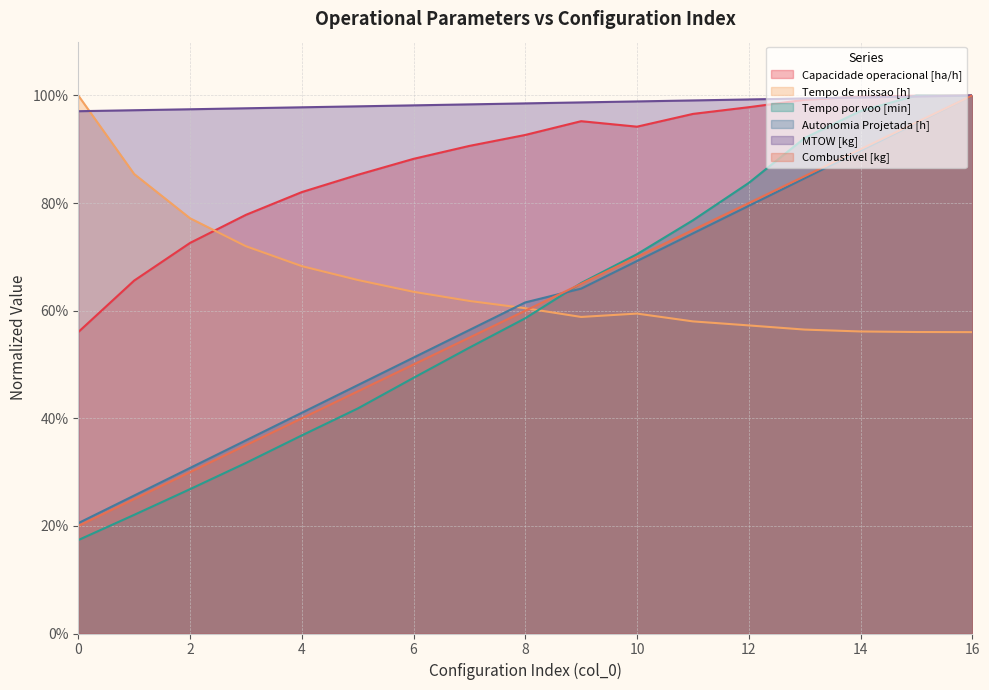

Which category has the highest value in the Tempo por voo [min] series?

15